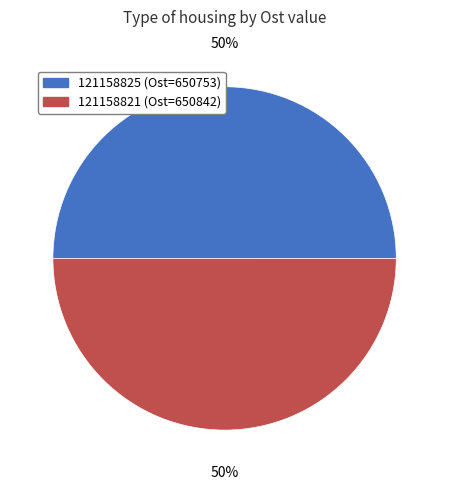

Approximately how many times larger is the value at 121158821 compared to 121158825?

1.0